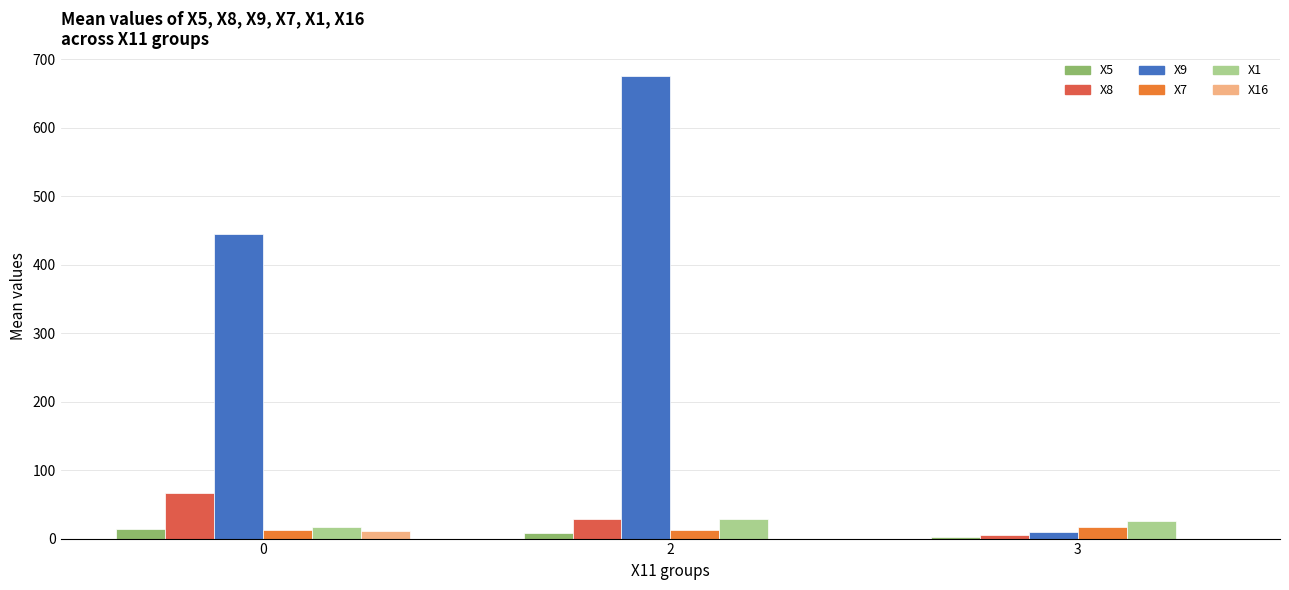

Which series has the largest total across all categories?

X9